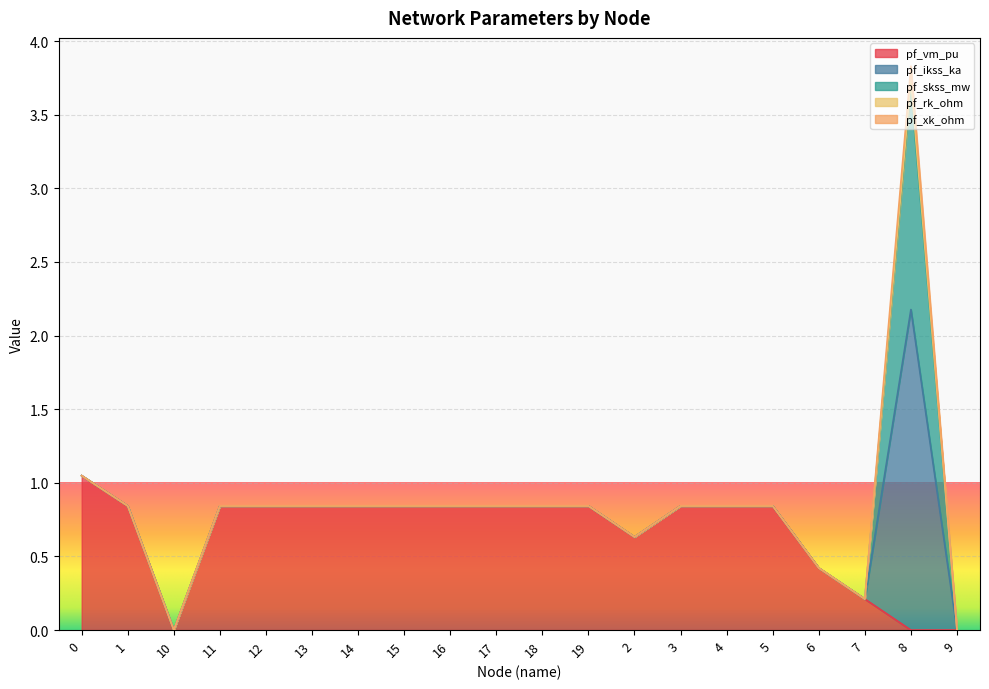

What is the label of the 19th point from the left?

8